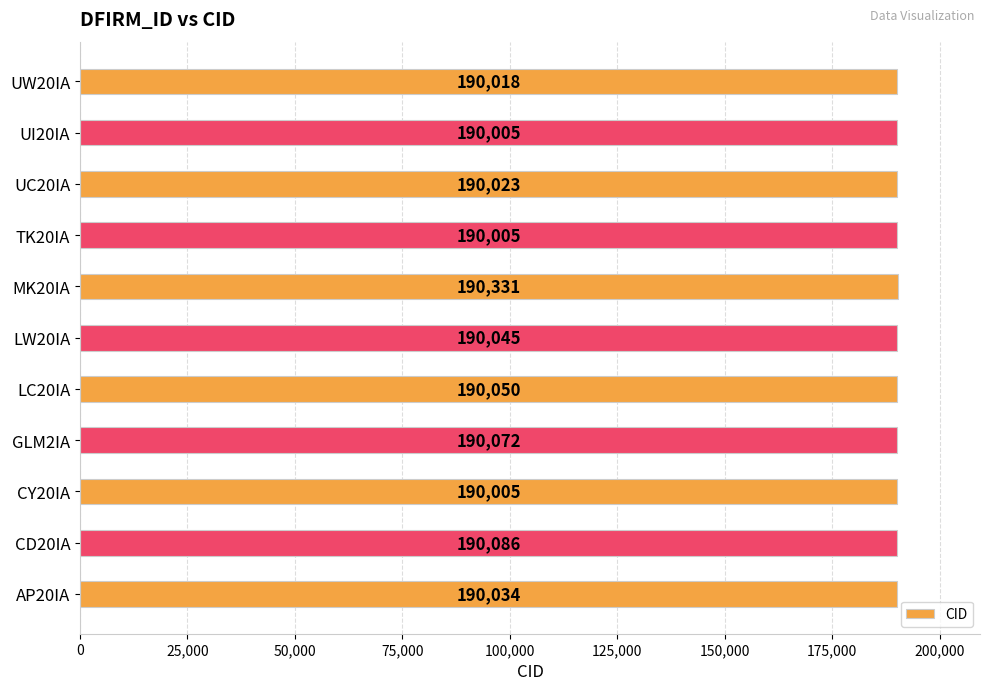

True or false: the data shows 319917 at CD20IA.

False